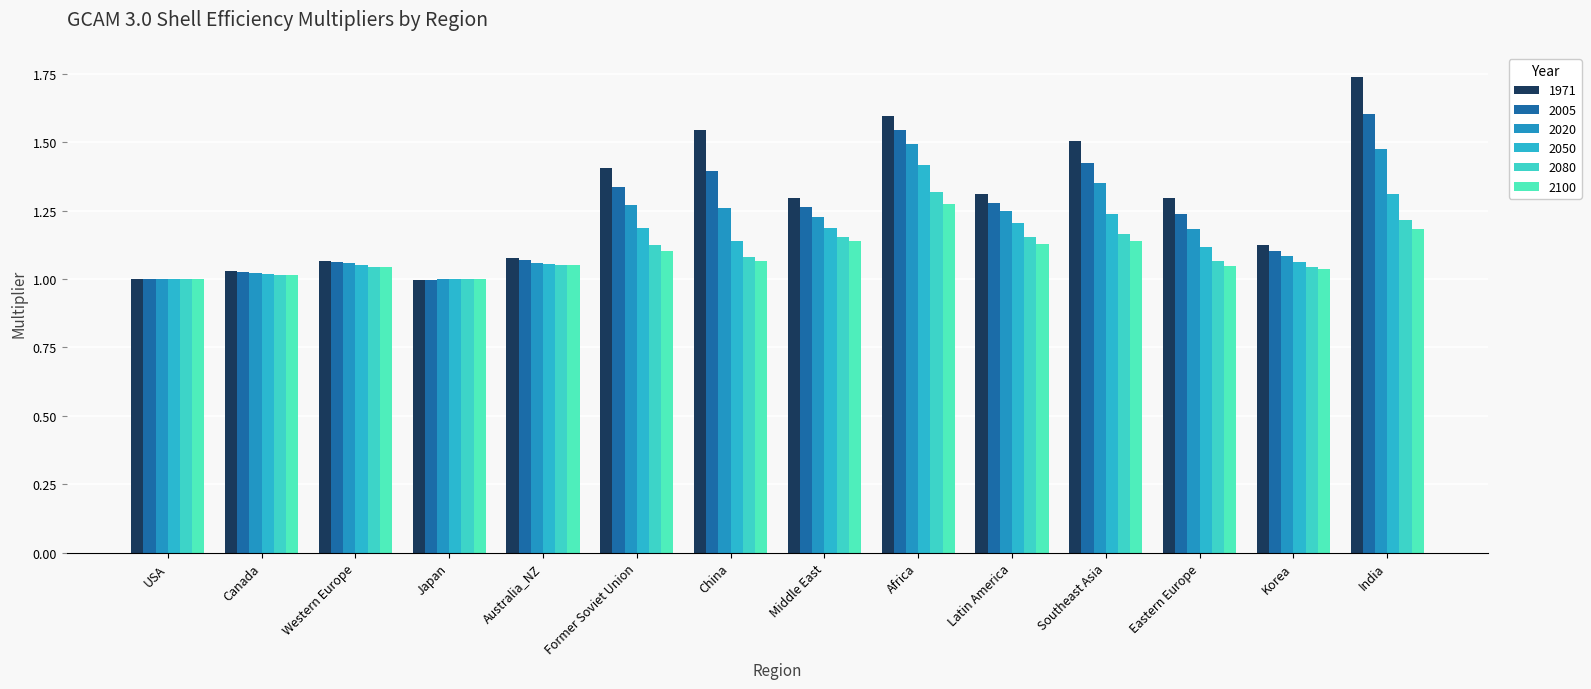

Reading right to left, list all the values displayed in this chart.

1971: 1.7	1.1	1.3	1.5	1.3	1.6	1.3	1.5	1.4	1.1	1.0	1.1	1.0	1.0
2005: 1.6	1.1	1.2	1.4	1.3	1.5	1.3	1.4	1.3	1.1	1.0	1.1	1.0	1.0
2020: 1.5	1.1	1.2	1.4	1.2	1.5	1.2	1.3	1.3	1.1	1.0	1.1	1.0	1.0
2050: 1.3	1.1	1.1	1.2	1.2	1.4	1.2	1.1	1.2	1.1	1.0	1.1	1.0	1.0
2080: 1.2	1.0	1.1	1.2	1.2	1.3	1.2	1.1	1.1	1.1	1.0	1.0	1.0	1.0
2100: 1.2	1.0	1.0	1.1	1.1	1.3	1.1	1.1	1.1	1.1	1.0	1.0	1.0	1.0